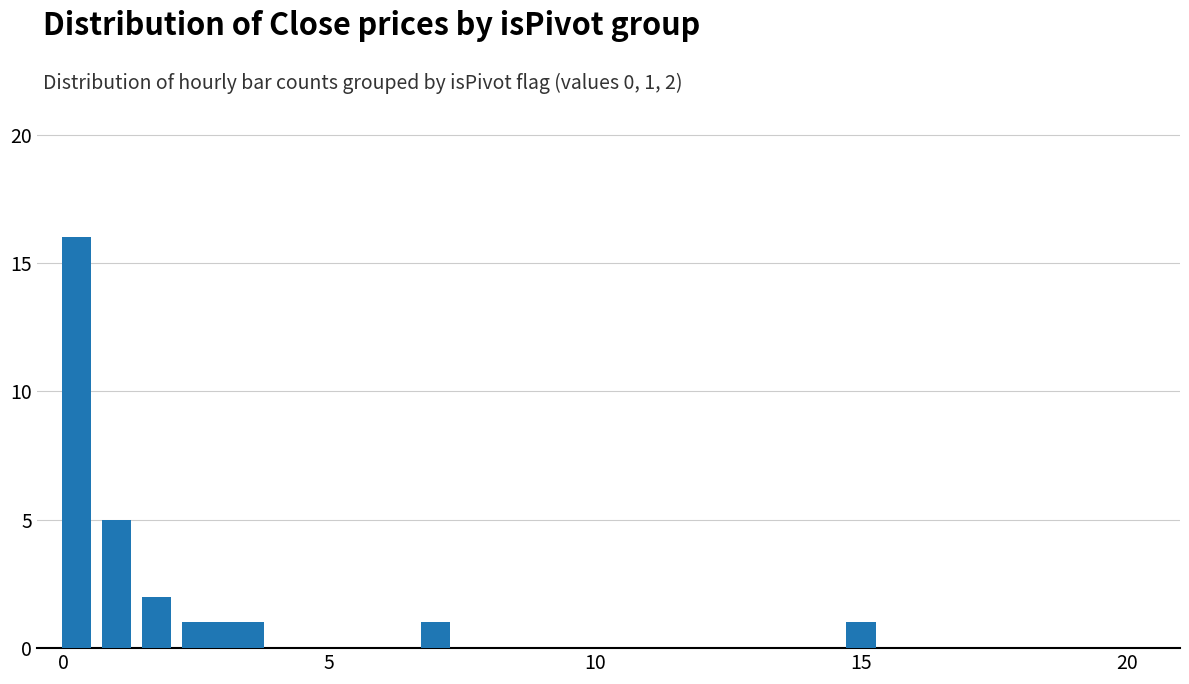

What is the value of the 7th bar from the left?

1